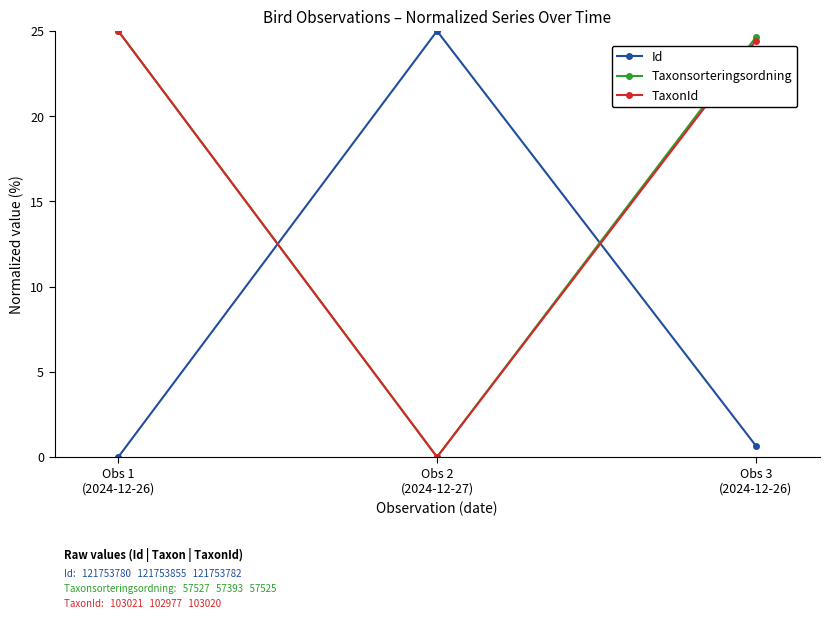

The value of TaxonId at Obs 1
(2024-12-26) is 33.4. True or false?

False